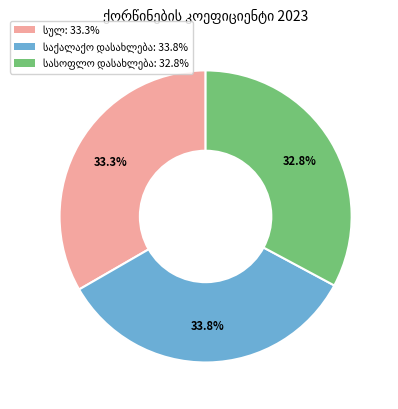

Is there any slice that represents more than half of the pie?

No